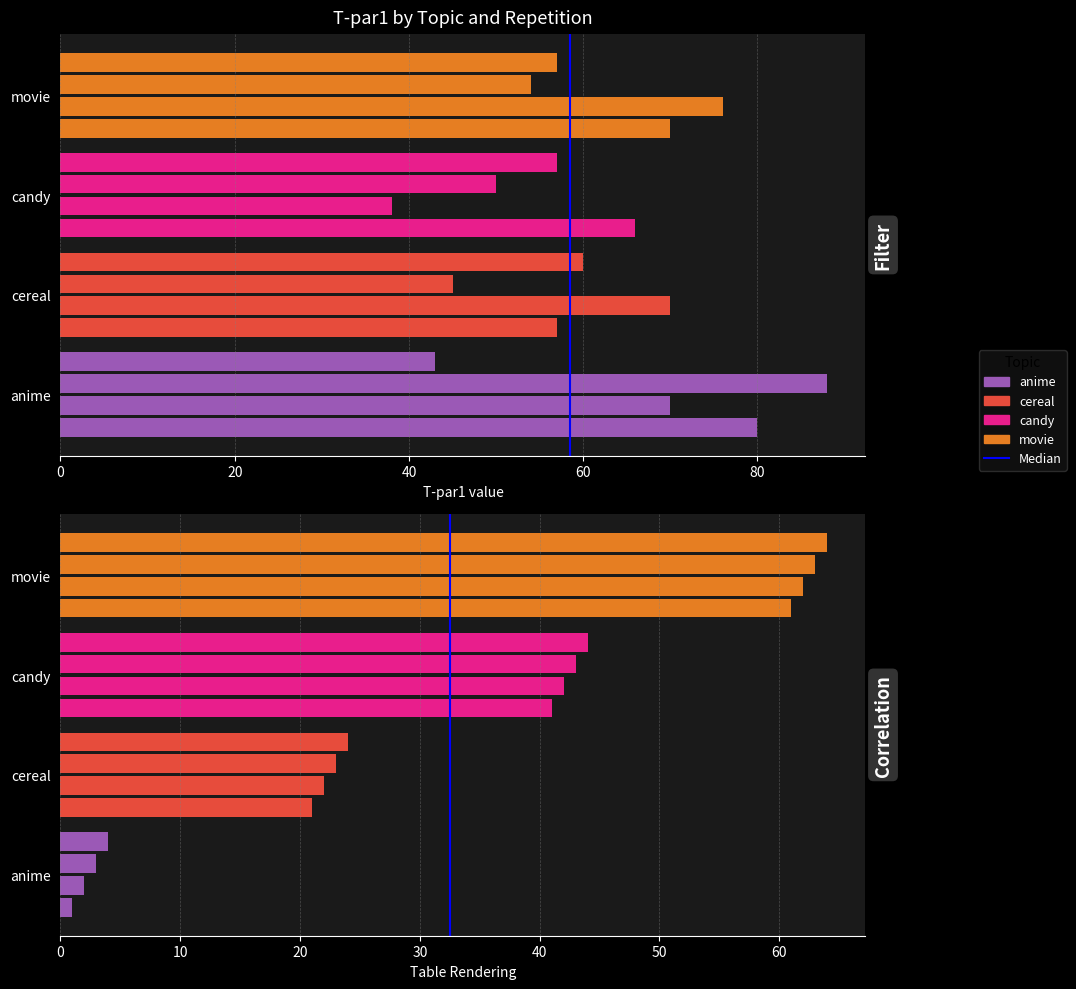

The value at 20 is 1. True or false?

True